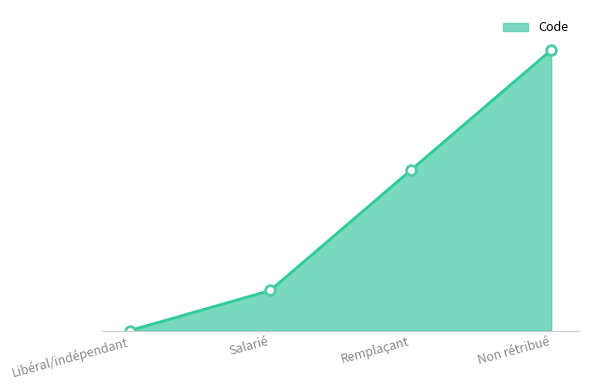

Reading left to right, list all the values displayed in this chart.

Libéral/indépendant=0	Salarié=1	Remplaçant=4	Non rétribué=7